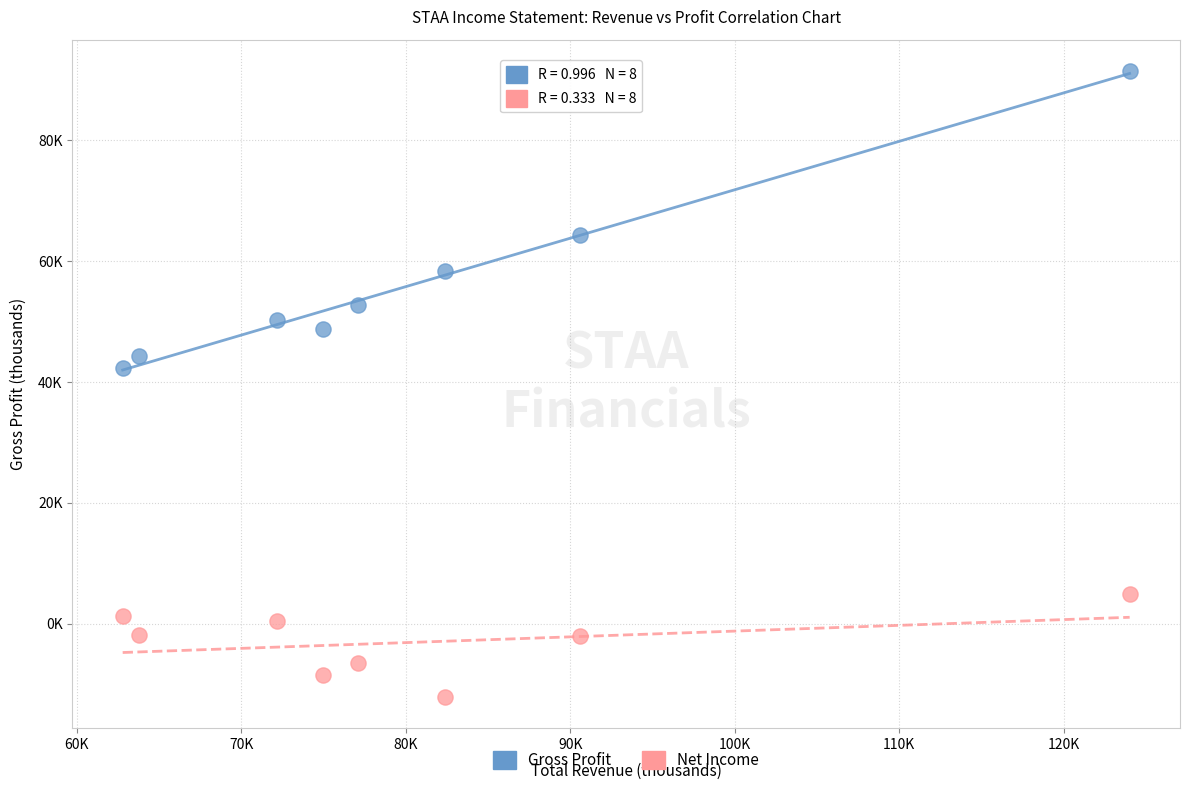

What are all the series names shown in the legend?

Gross Profit, Net Income